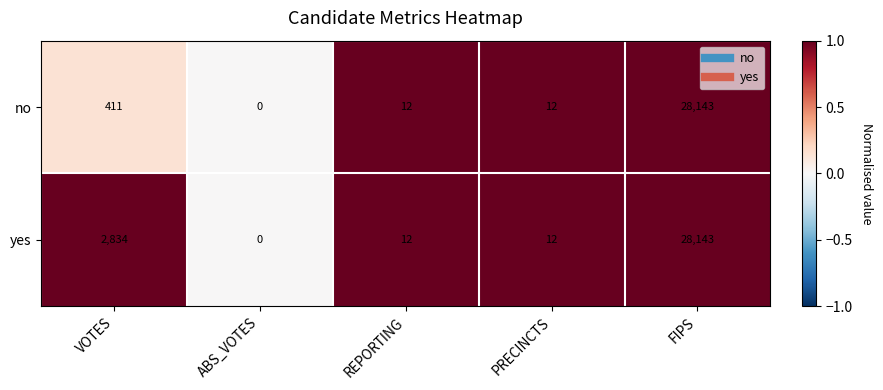

At which label does yes first exceed 12?

VOTES